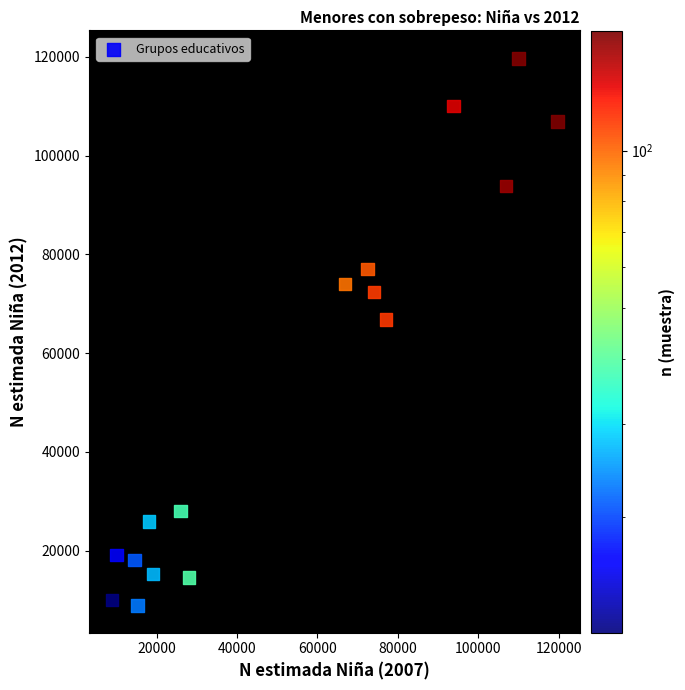

What is the range of X values (max minus min)?

110674